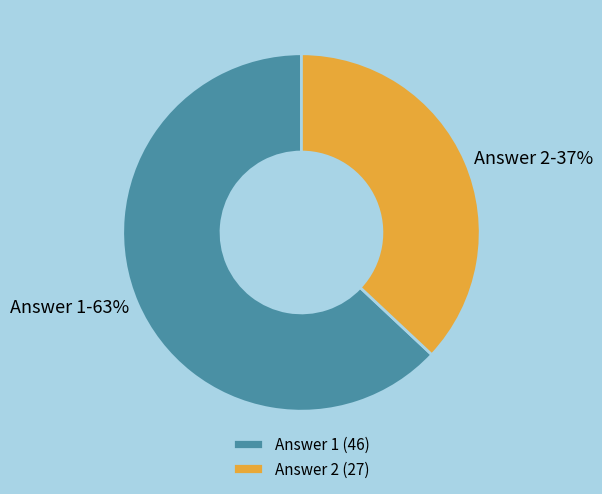

Is the sum of Answer 2 and Answer 1 greater than half?

Yes